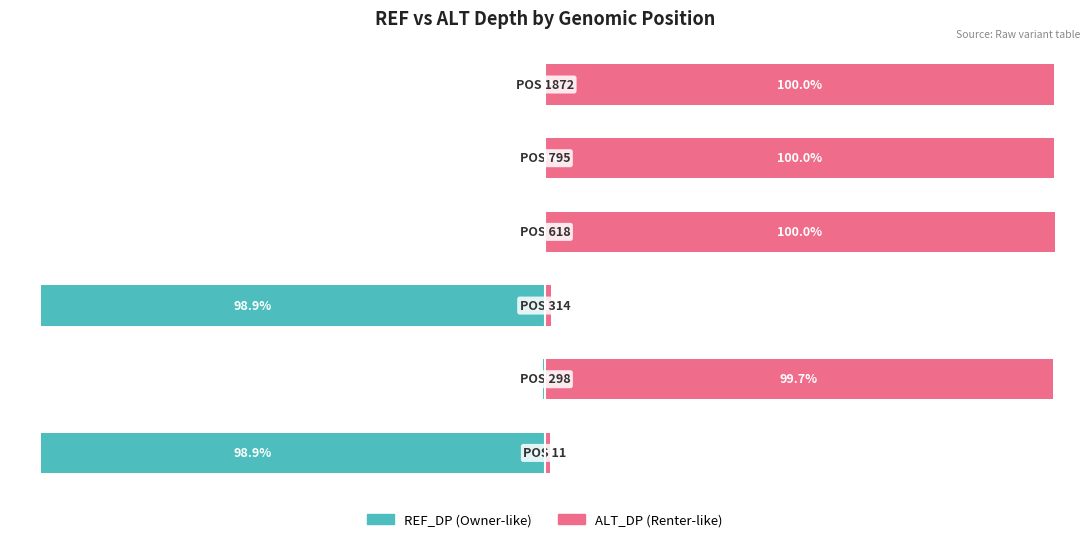

Reading left to right, transcribe all the data shown in this chart.

REF_DP: 0=-98.9	1=-0.3	2=-98.9	3=0.0	4=-0.0	5=-0.0
ALT_DP: 0=1.1	1=99.7	2=1.1	3=100.0	4=100.0	5=100.0